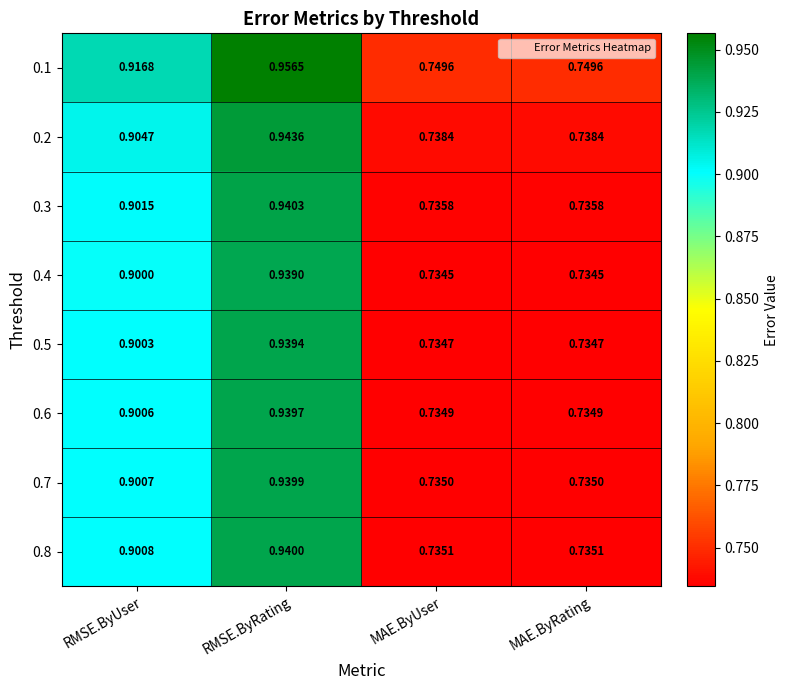

At which category is the sum across all series the highest?

RMSE.ByRating